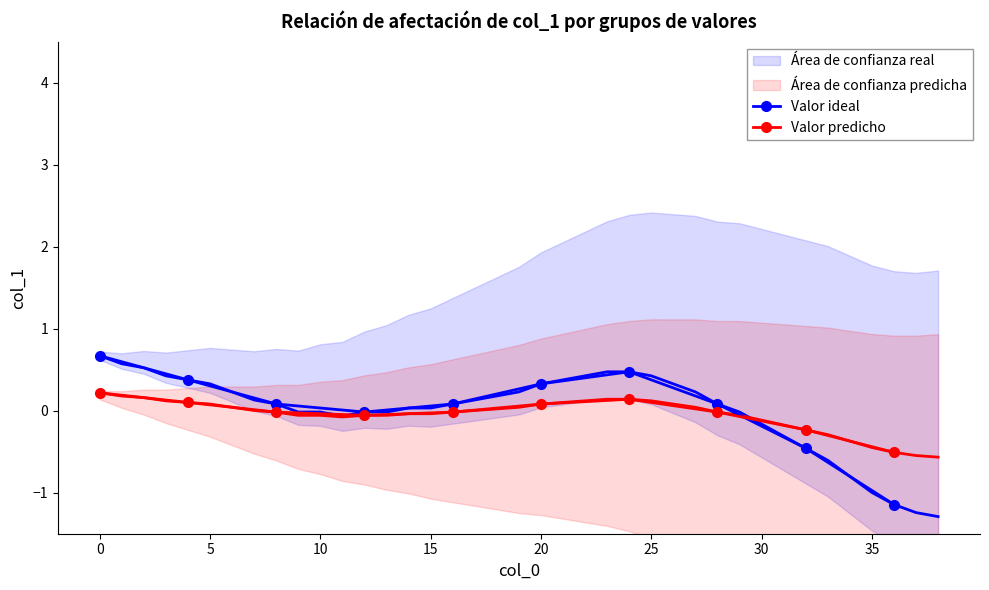

What is the minimum value for Valor predicho?

-0.5